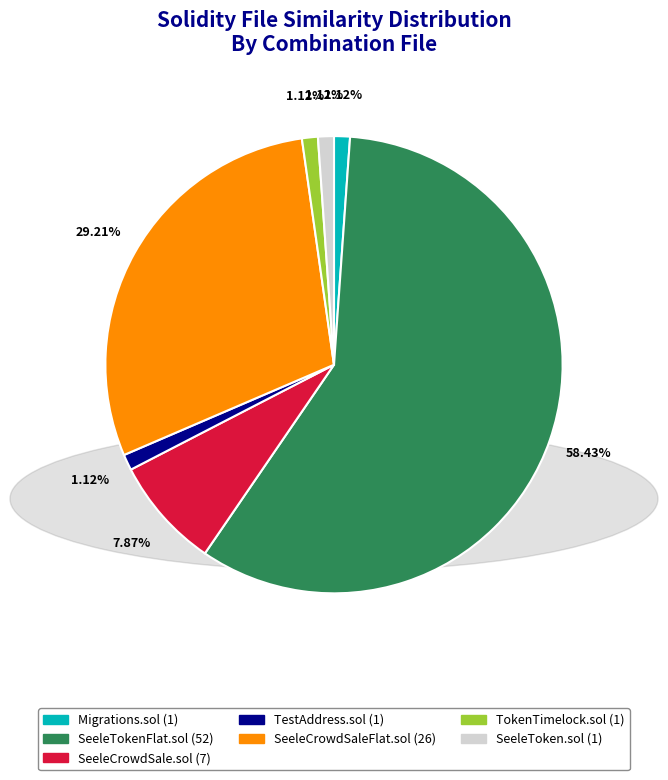

The Migrations.sol slice represents 1% of the pie. True or false?

True